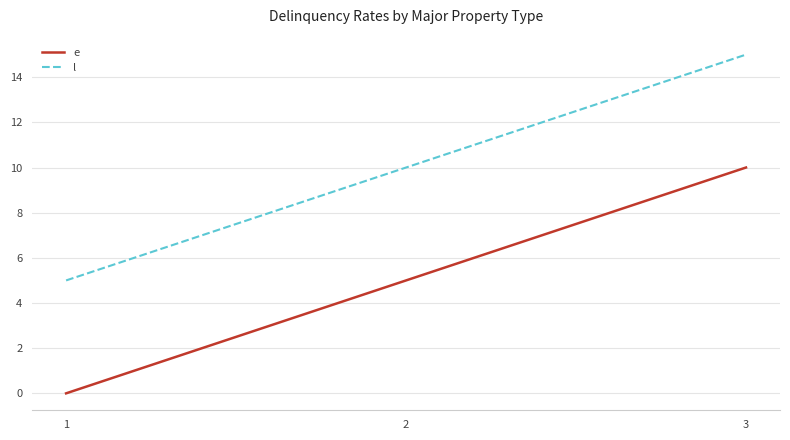

The l series shows 6 at 2. True or false?

False